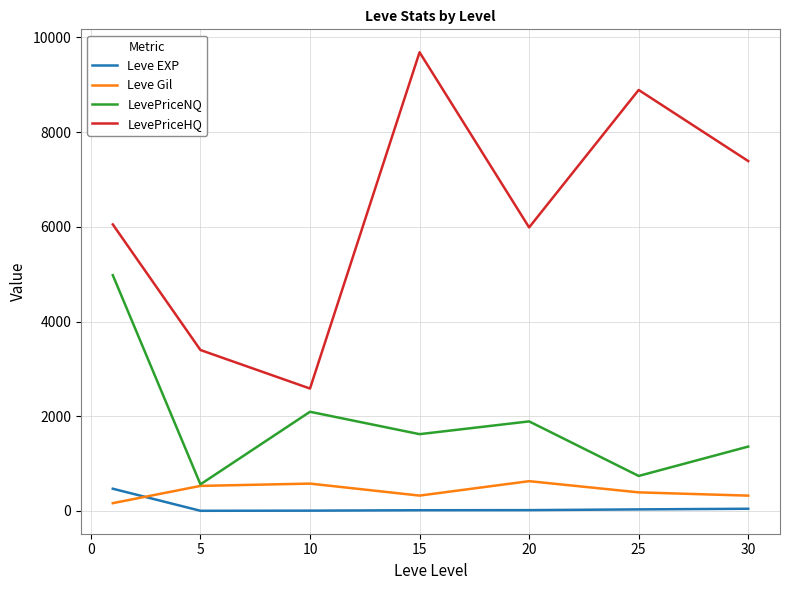

How many interior local peaks does the Leve Gil series have?

2